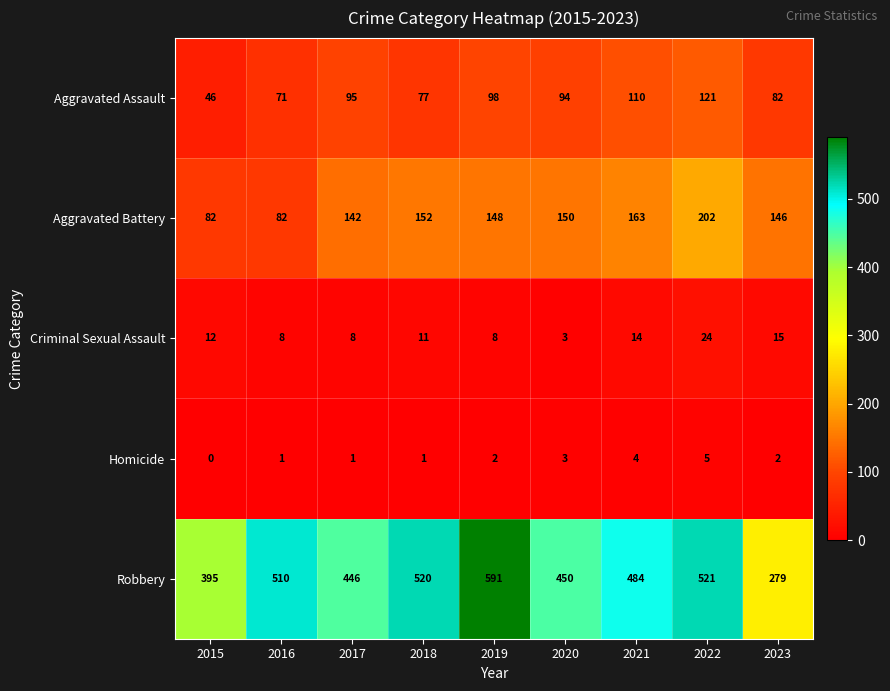

What is the spread (max minus min) of values at 2015?

395